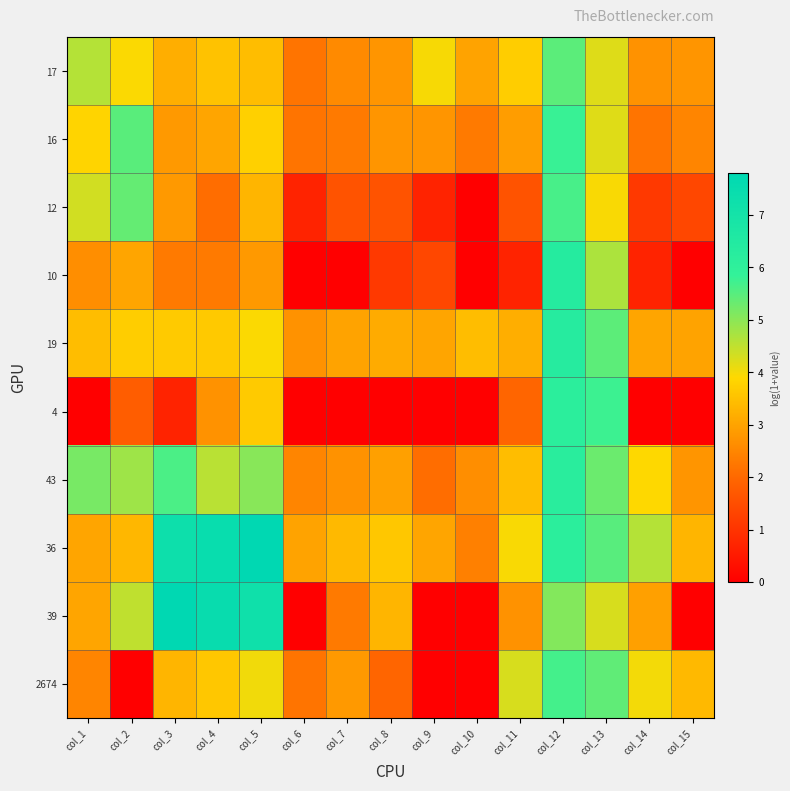

Between col_9 and col_2, which is larger?

col_9